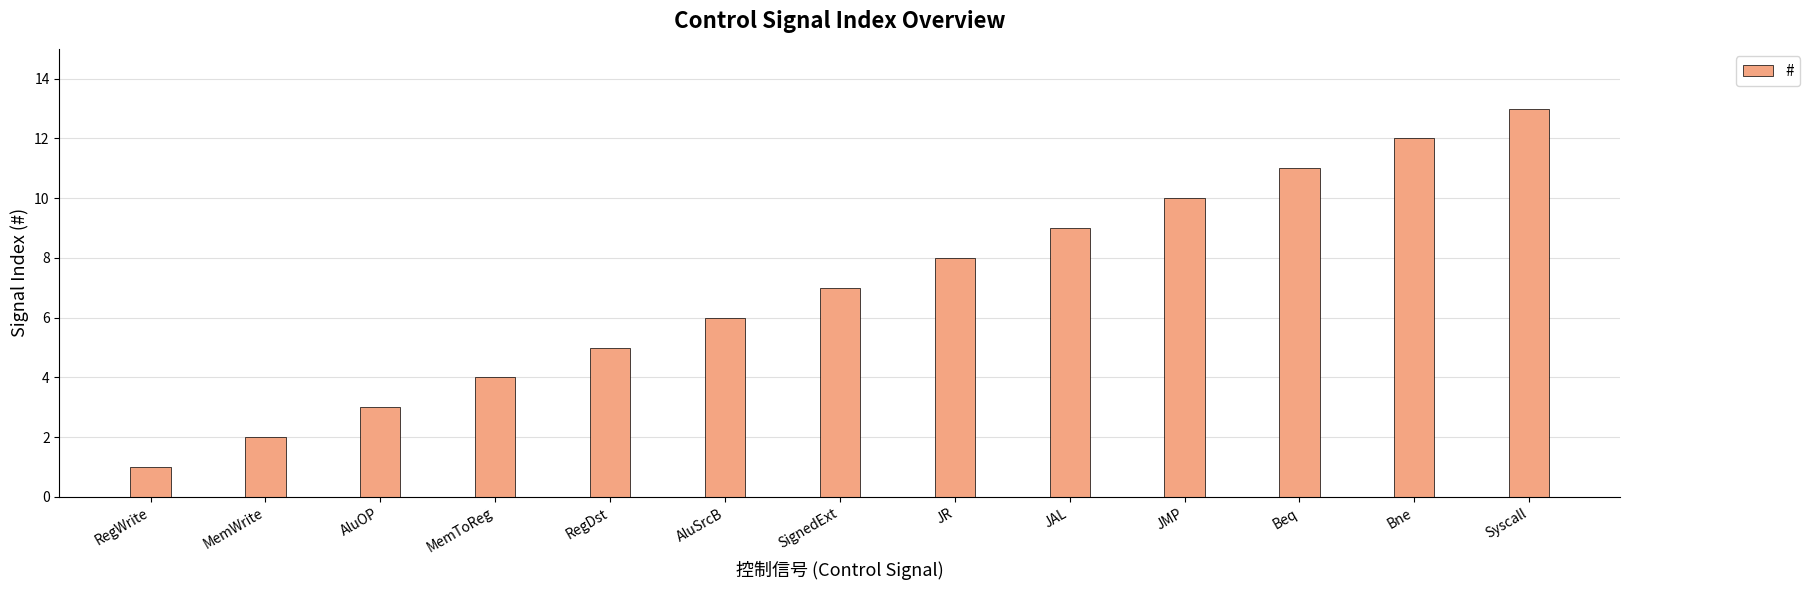

What is the label of the 1st bar from the left?

RegWrite